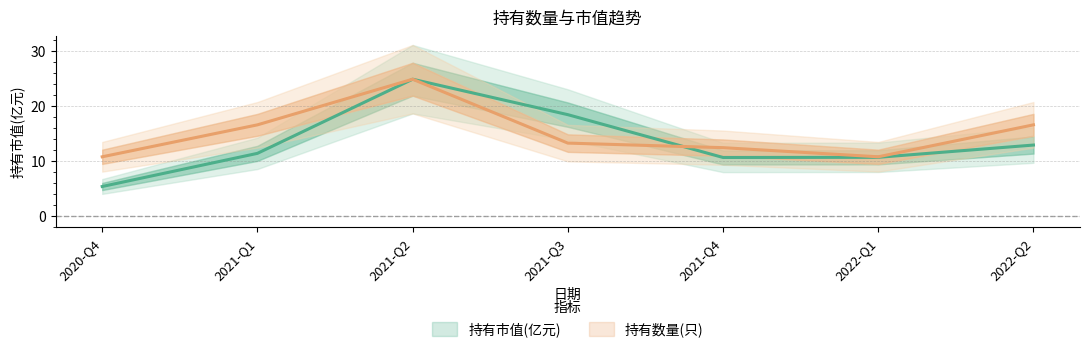

True or false: 持有市值(亿元) has a value of 11.4 at 2021-Q1.

True